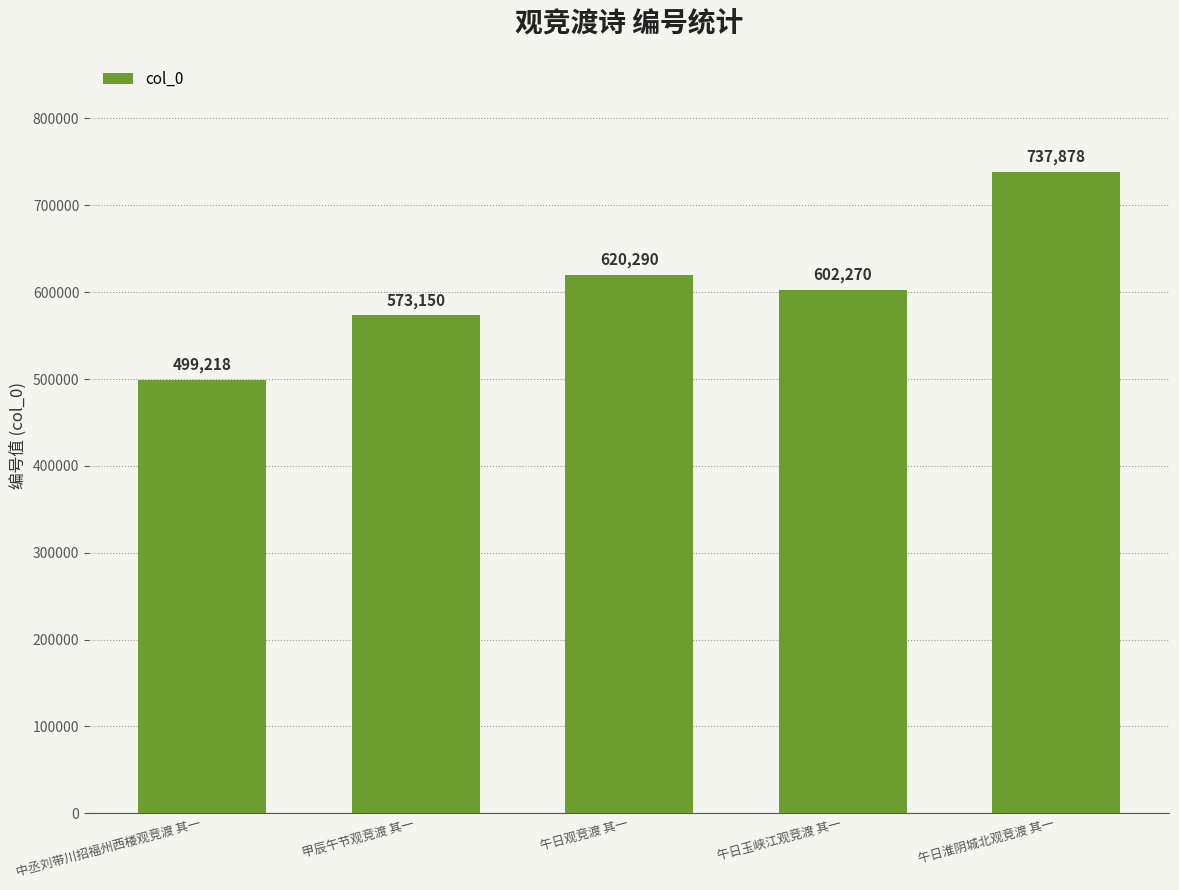

What is the sum of the values at 午日观竞渡 其一 and 甲辰午节观竞渡 其一?

1193440